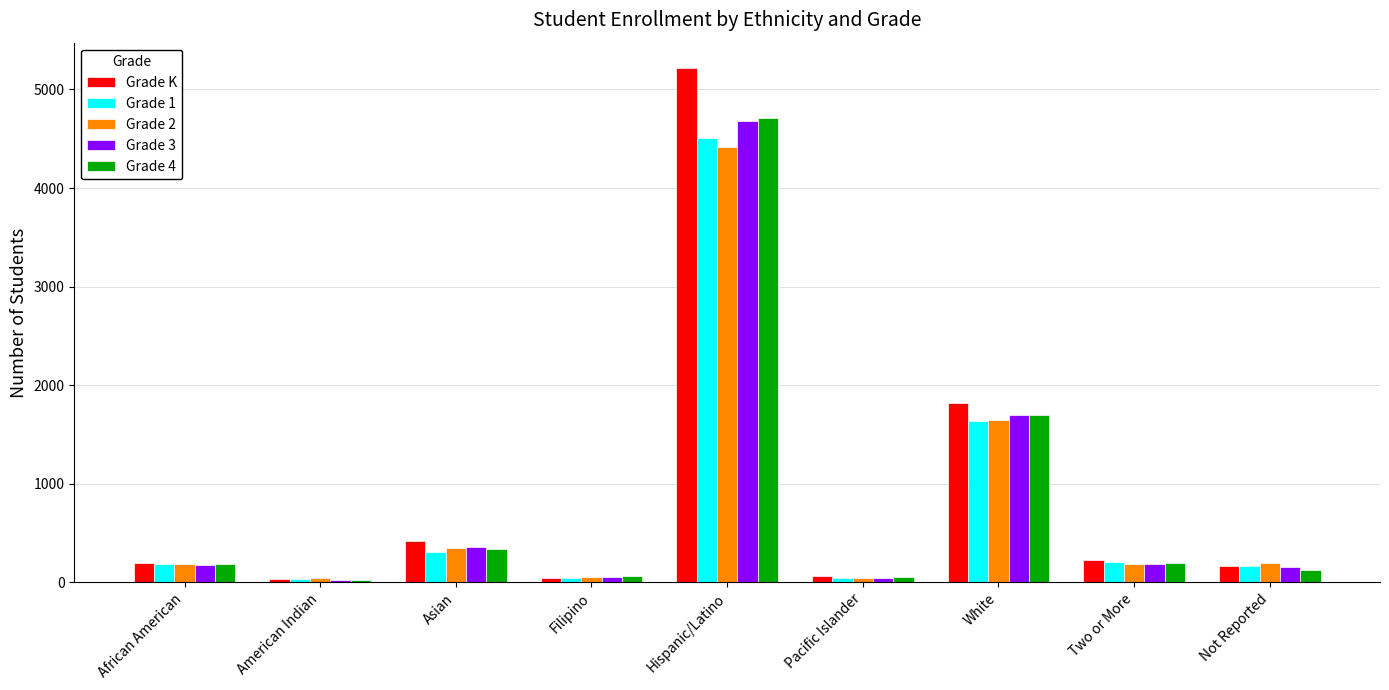

Where is Grade 3 nearest to the value 2353?

White